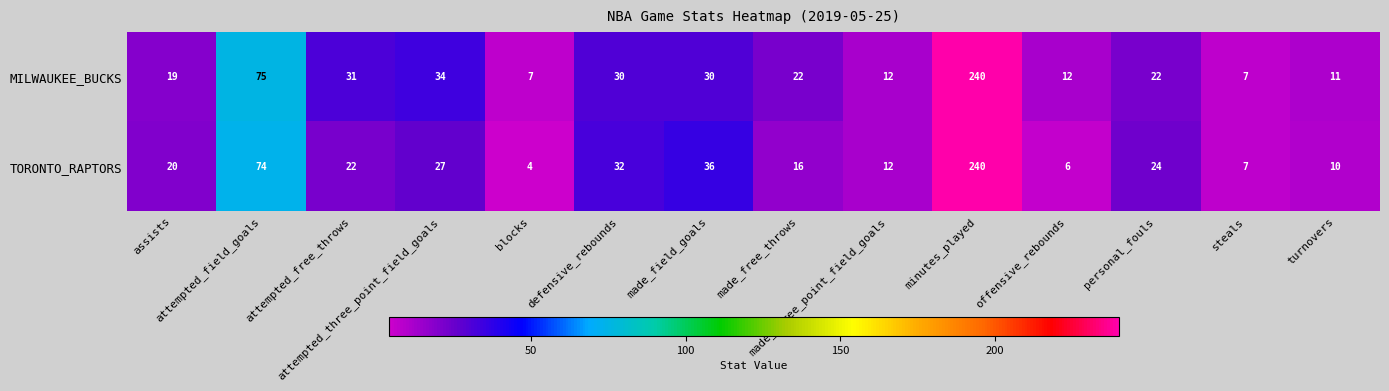

What is the average value of the TORONTO_RAPTORS series?

38